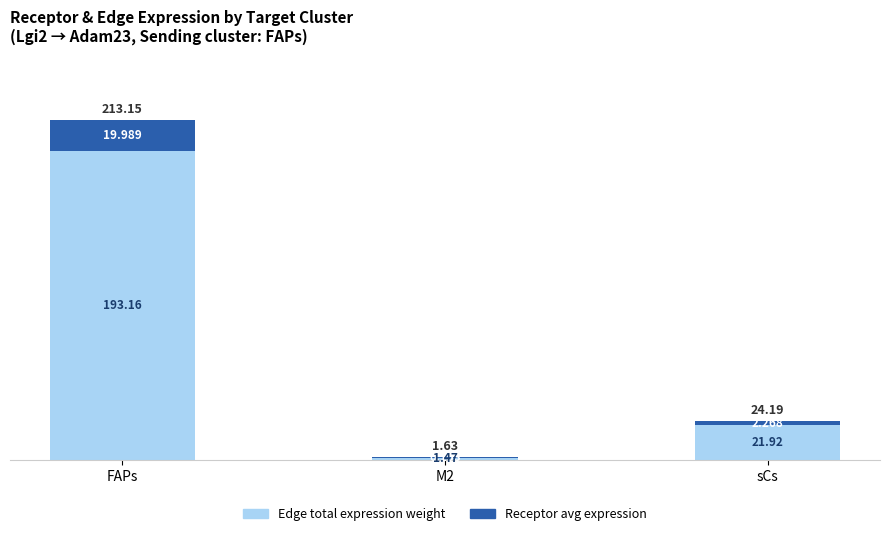

At which category is the sum across all series the highest?

FAPs